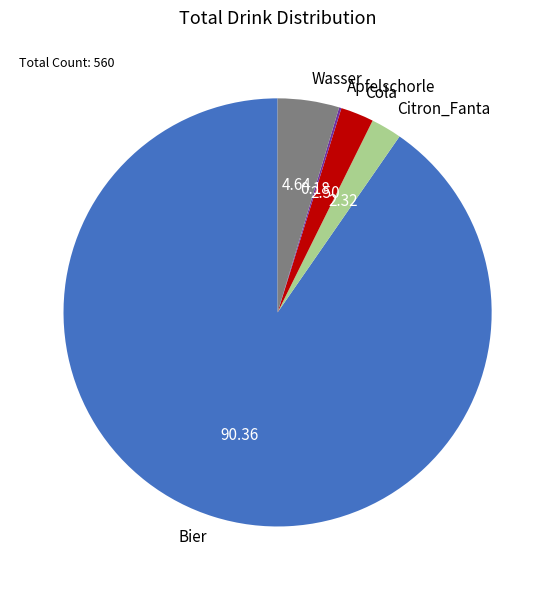

What is the largest slice in the pie chart?

Bier